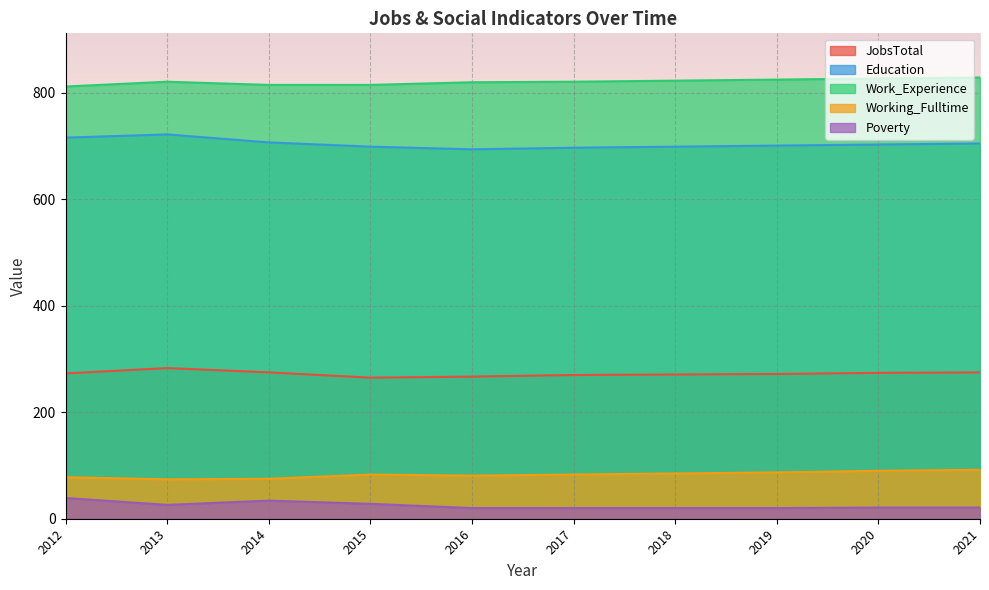

Where is Work_Experience nearest to the value 820?

2016